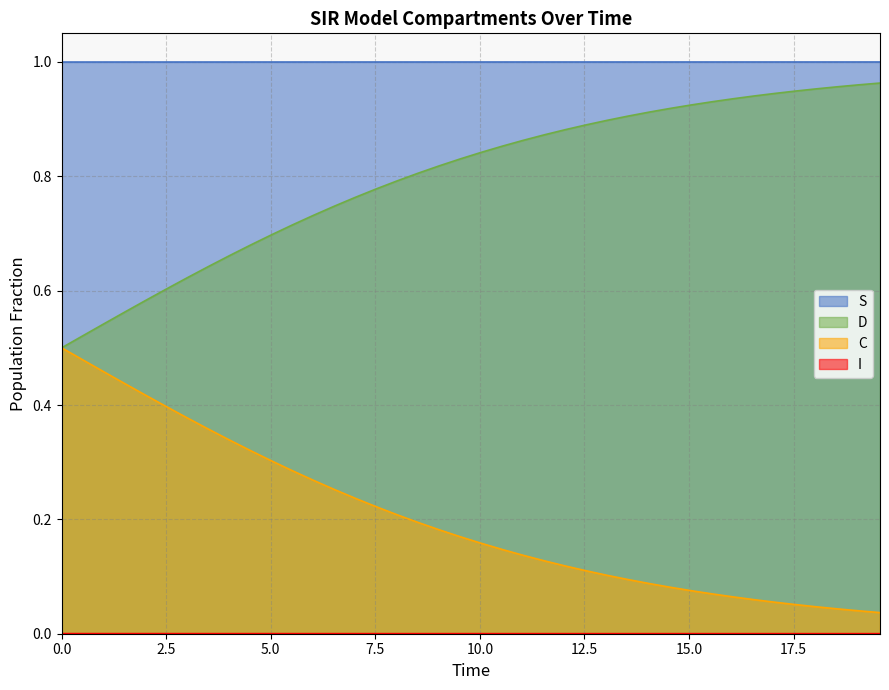

What is the greatest value displayed?

1.0